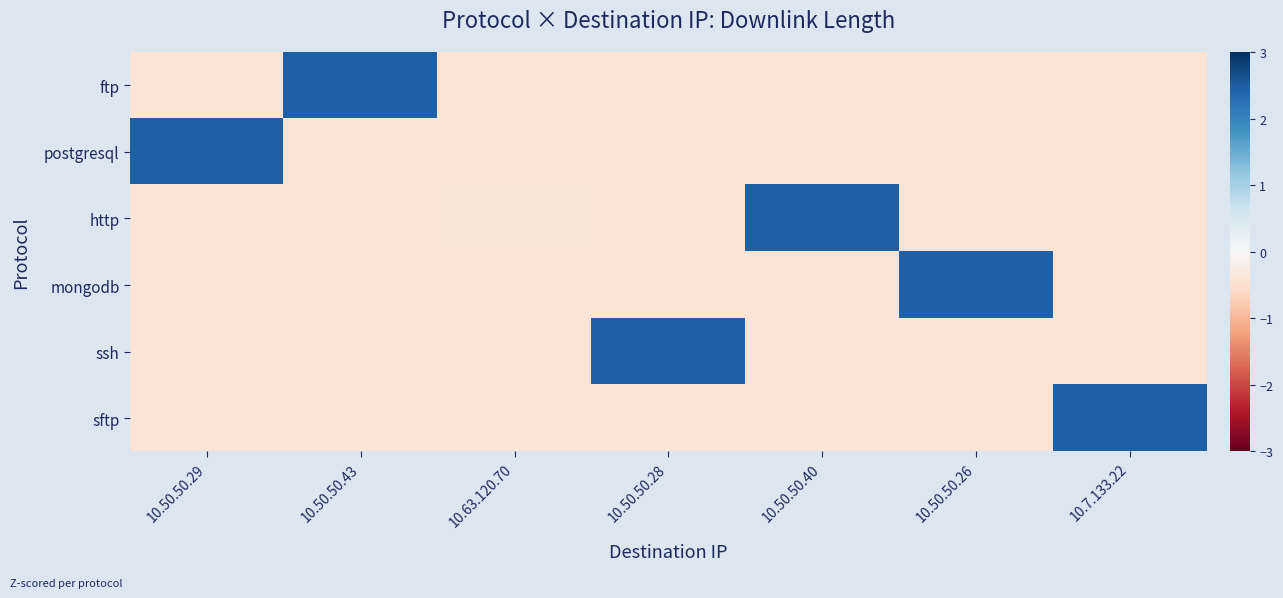

Reading left to right, list all the values displayed in this chart.

ftp: 10.50.50.29=-0.4	10.50.50.43=2.4	10.63.120.70=-0.4	10.50.50.28=-0.4	10.50.50.40=-0.4	10.50.50.26=-0.4	10.7.133.22=-0.4
postgresql: 10.50.50.29=2.4	10.50.50.43=-0.4	10.63.120.70=-0.4	10.50.50.28=-0.4	10.50.50.40=-0.4	10.50.50.26=-0.4	10.7.133.22=-0.4
http: 10.50.50.29=-0.4	10.50.50.43=-0.4	10.63.120.70=-0.4	10.50.50.28=-0.4	10.50.50.40=2.4	10.50.50.26=-0.4	10.7.133.22=-0.4
mongodb: 10.50.50.29=-0.4	10.50.50.43=-0.4	10.63.120.70=-0.4	10.50.50.28=-0.4	10.50.50.40=-0.4	10.50.50.26=2.4	10.7.133.22=-0.4
ssh: 10.50.50.29=-0.4	10.50.50.43=-0.4	10.63.120.70=-0.4	10.50.50.28=2.4	10.50.50.40=-0.4	10.50.50.26=-0.4	10.7.133.22=-0.4
sftp: 10.50.50.29=-0.4	10.50.50.43=-0.4	10.63.120.70=-0.4	10.50.50.28=-0.4	10.50.50.40=-0.4	10.50.50.26=-0.4	10.7.133.22=2.4